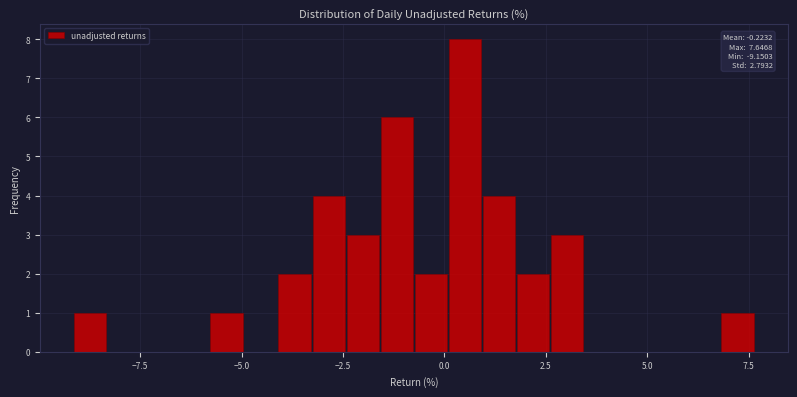

Read against the x-axis, roughly where is the centre of the tallest bar?

0.5